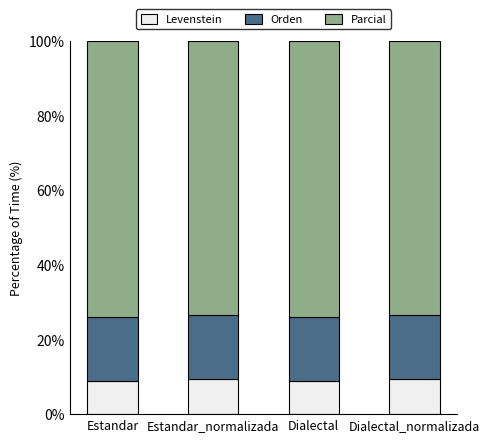

What are all the series names shown in the legend?

Levenstein, Orden, Parcial